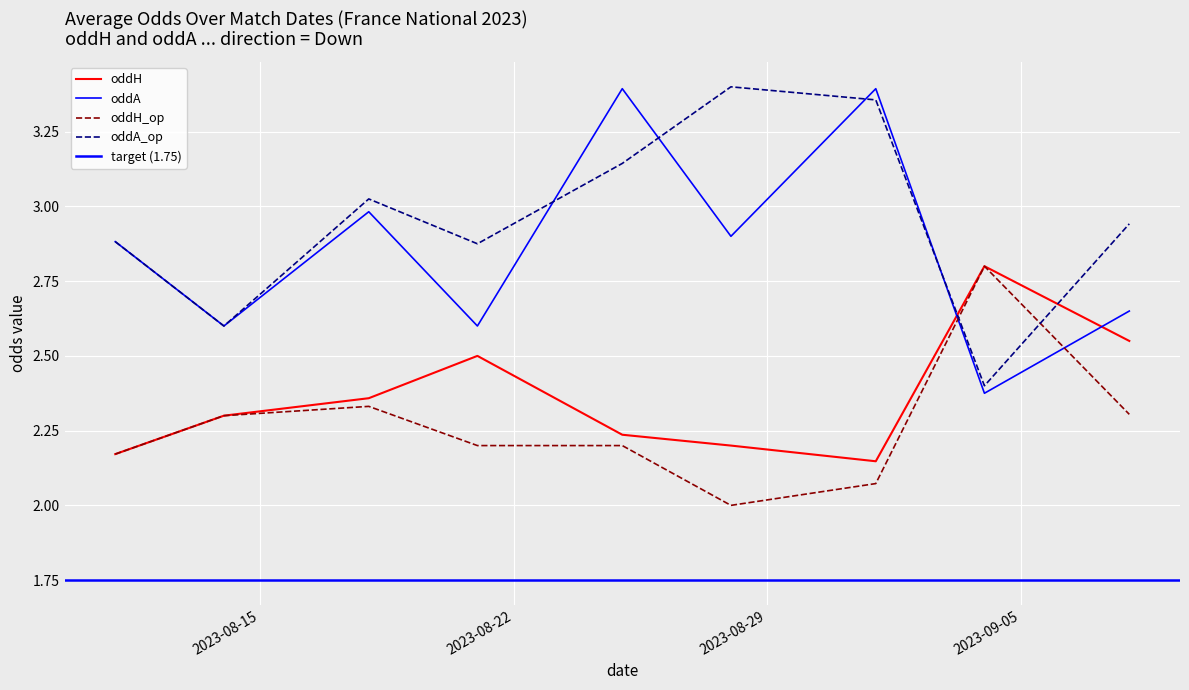

True or false: oddH_op has more than 2 interior local peaks.

False